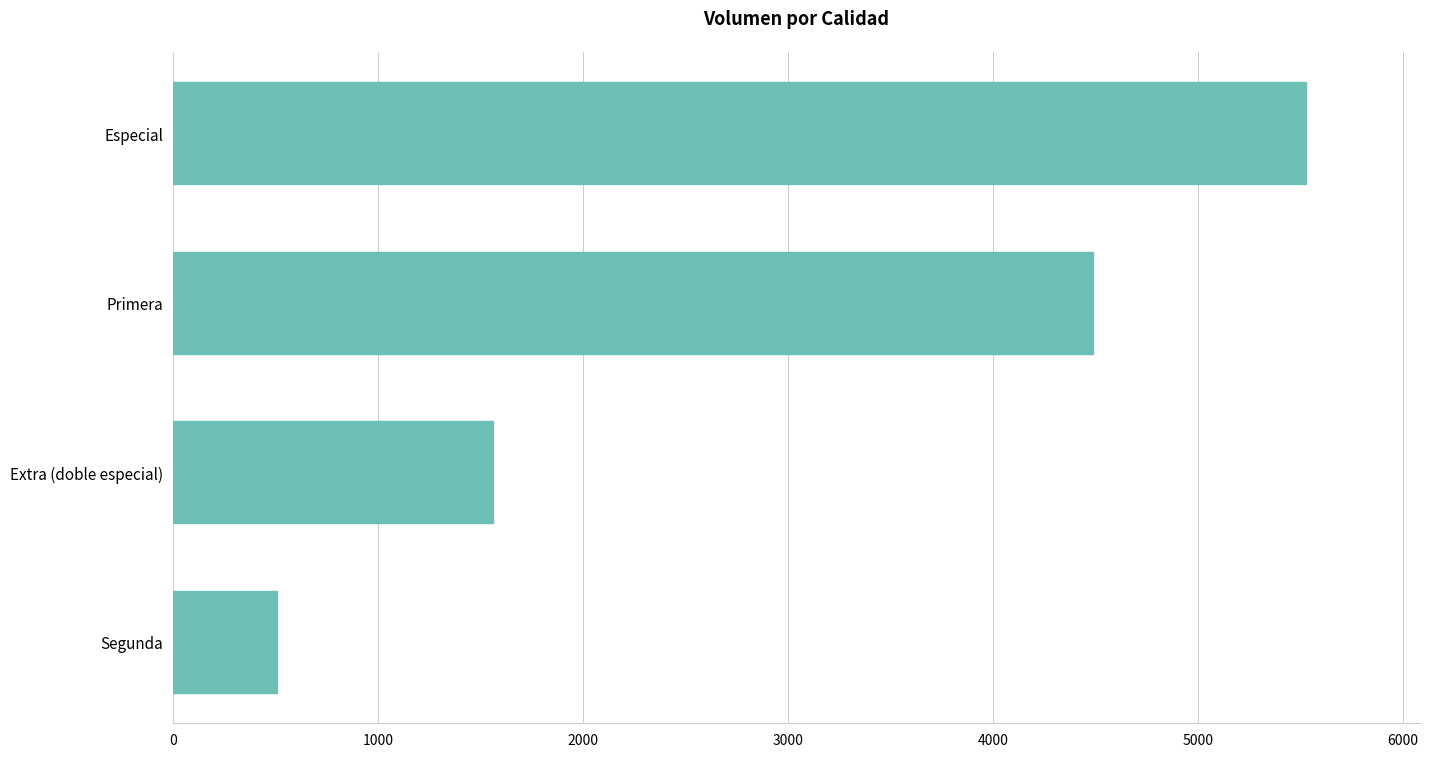

Reading top to bottom, extract all data points from this chart.

5530	4490	1560	510